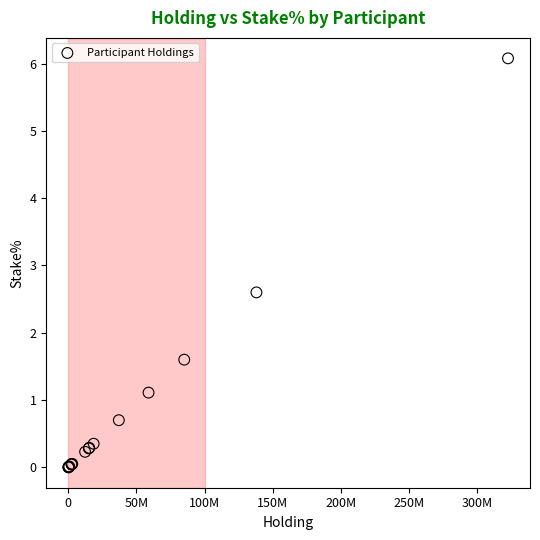

What Y value in the scatter plot is closest to 3?

2.6